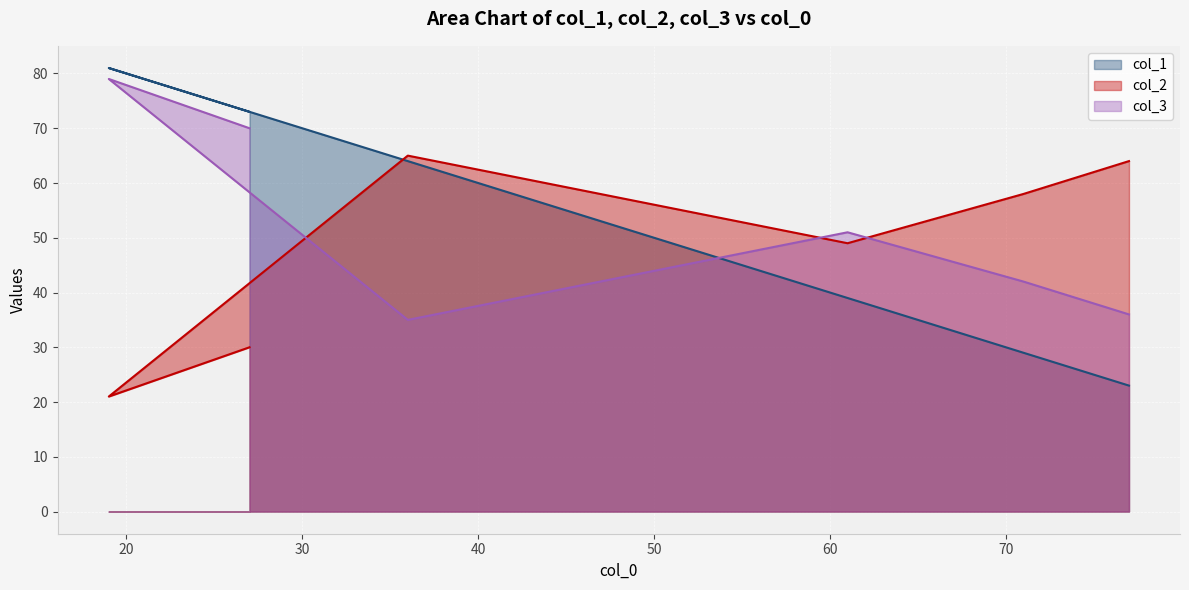

What is the average value of the col_2 series?

48